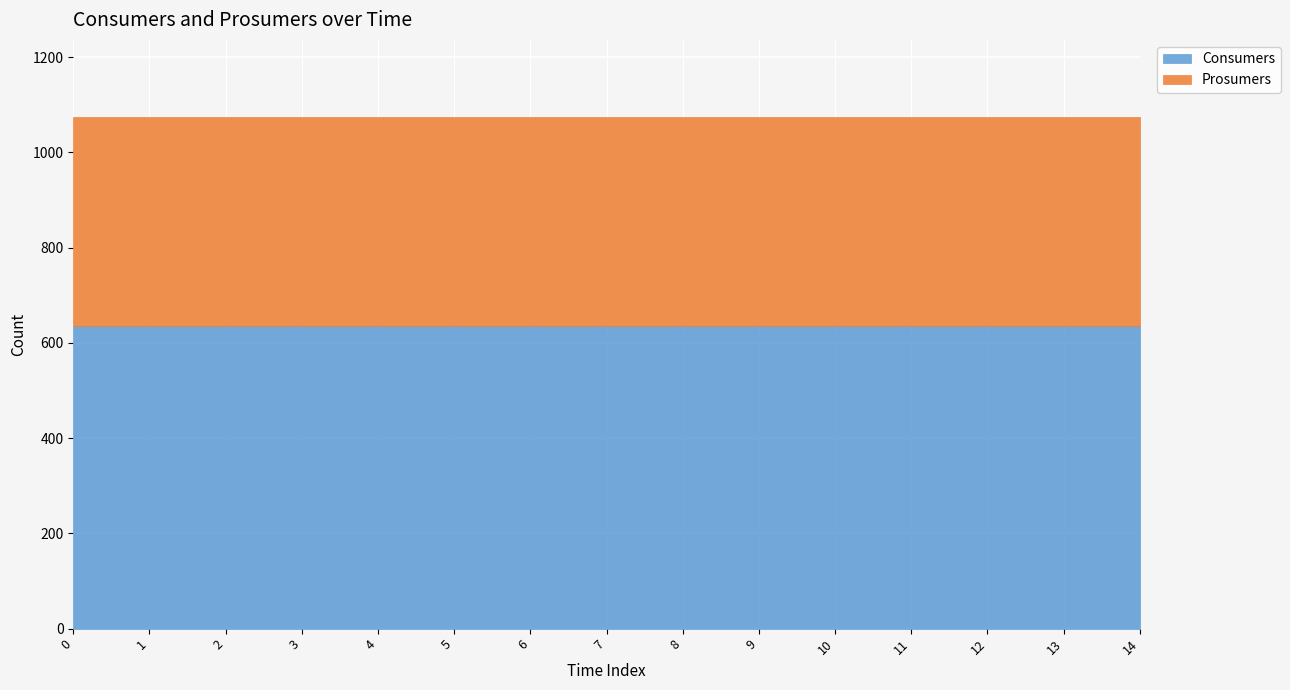

Between 9 and 6, which is larger?

9